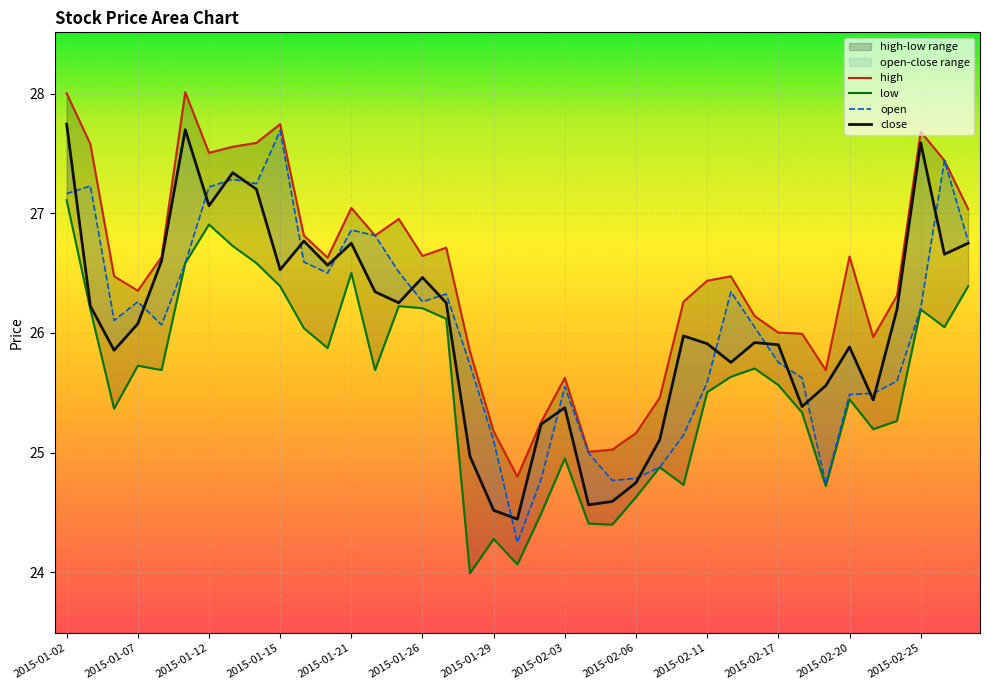

Read the high value at 2015-02-04.

25.0